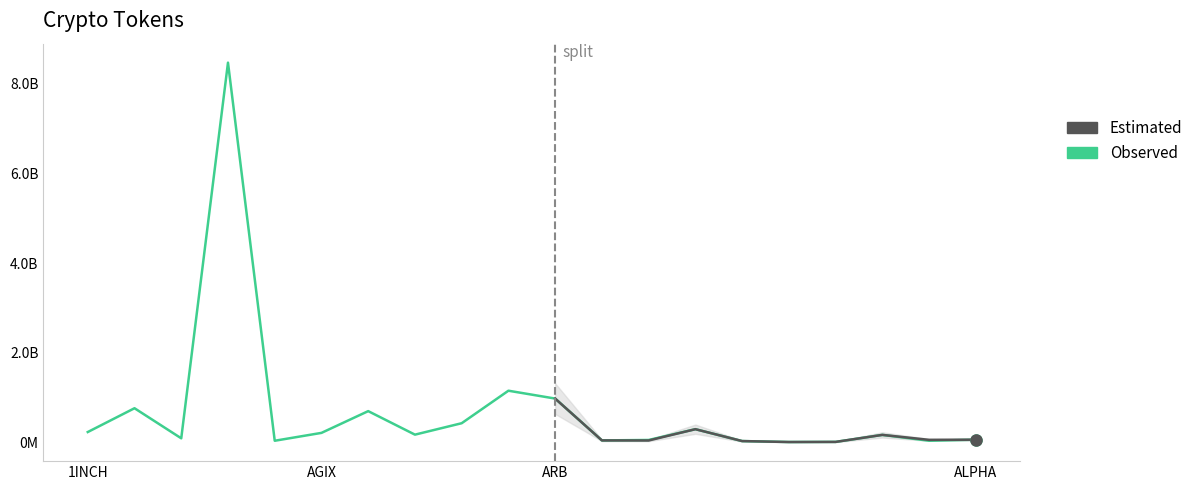

What is the label of the 10th point from the right?

ARB